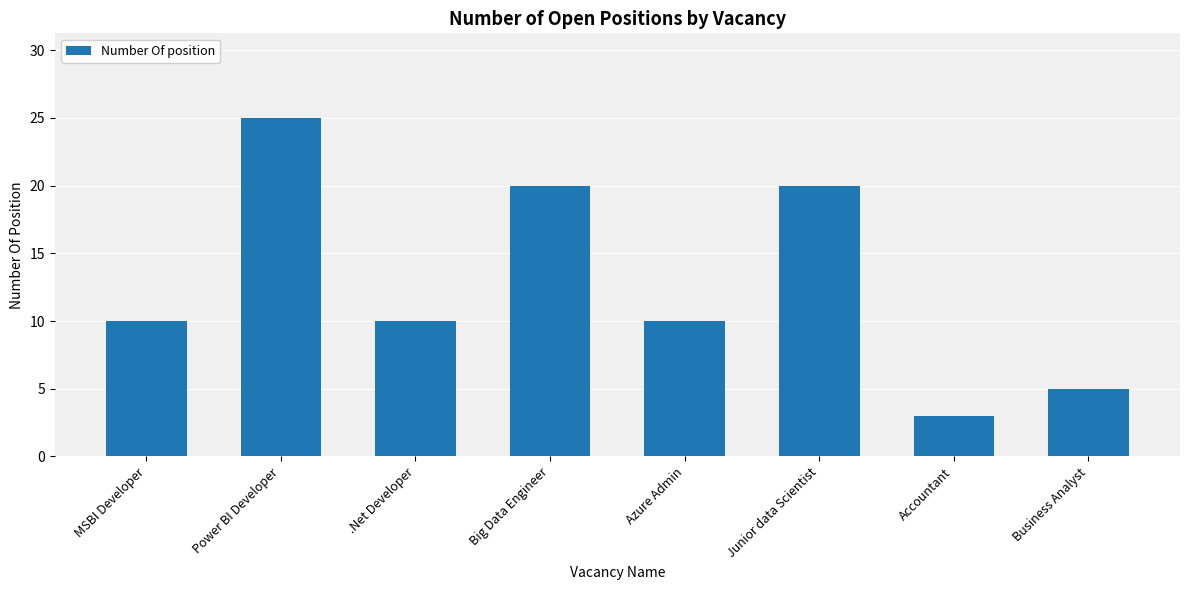

What is the sum of all values?

103